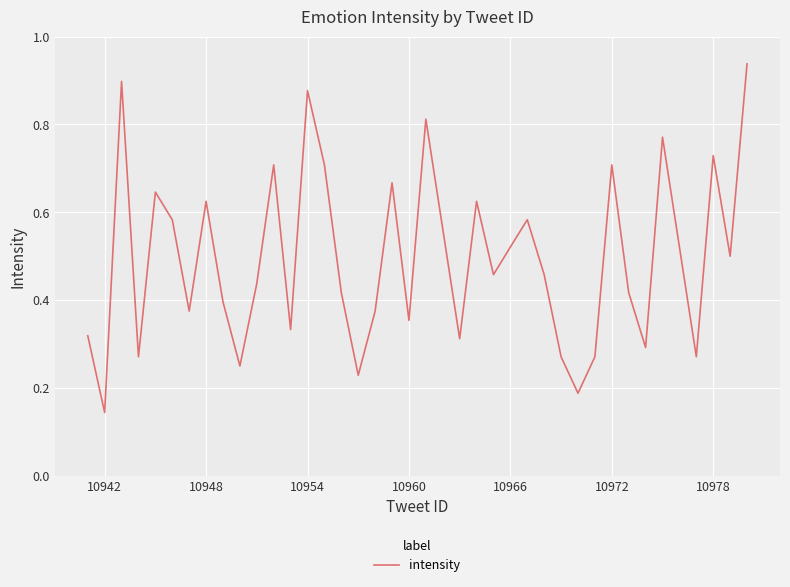

What is the maximum value shown in the chart?

0.9